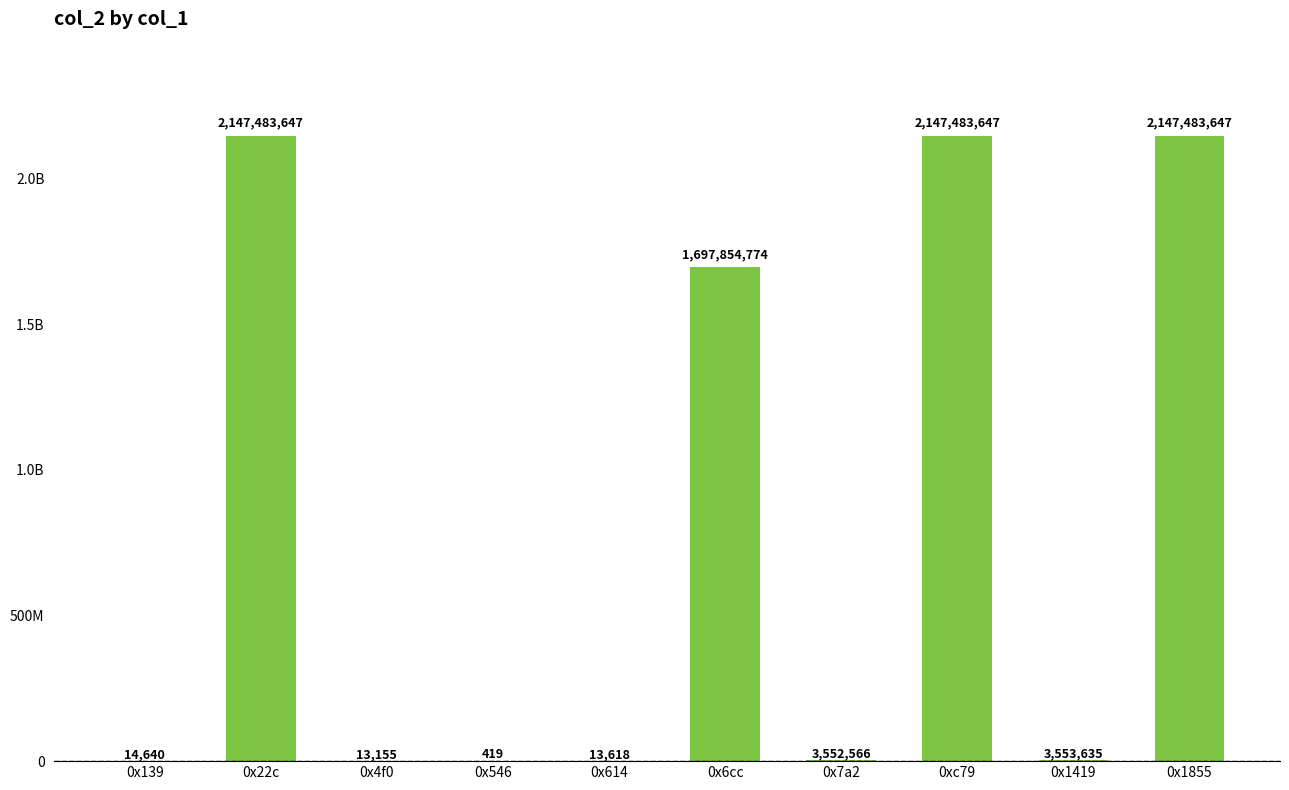

Reading left to right, what are all the values shown in this chart?

14640	2147483647	13155	419	13618	1697854774	3552566	2147483647	3553635	2147483647